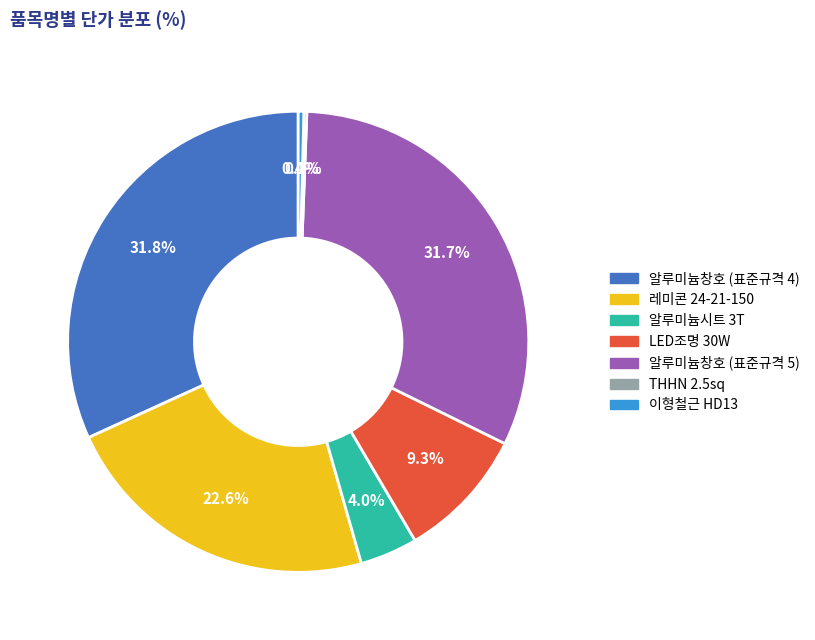

What percentage is NOT represented by 알루미늄창호 (표준규격 5)?

68.3%